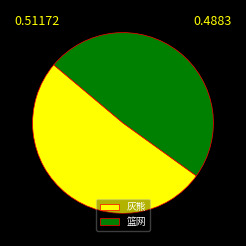

True or false: 篮网 accounts for 56% of the total.

False